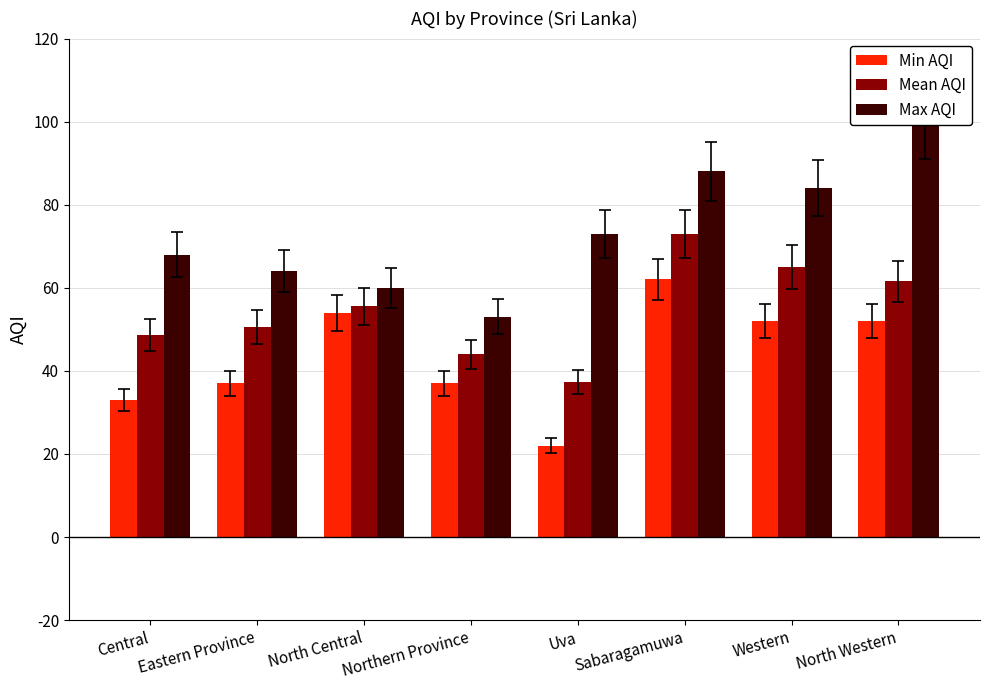

What is the minimum value for Max AQI?

53.0